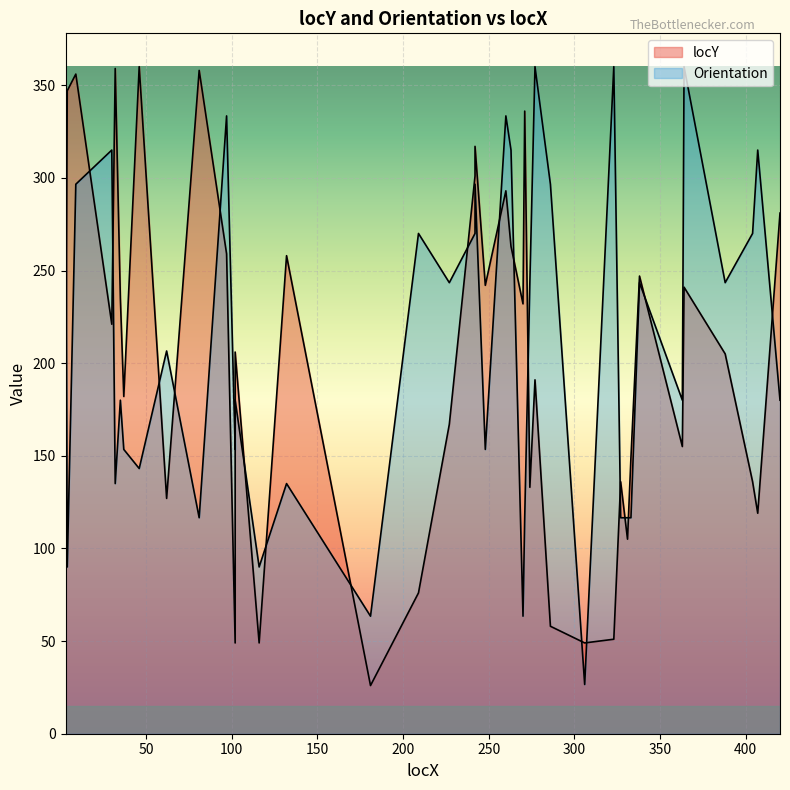

Is it true that locY equals 51.0 at 323?

True